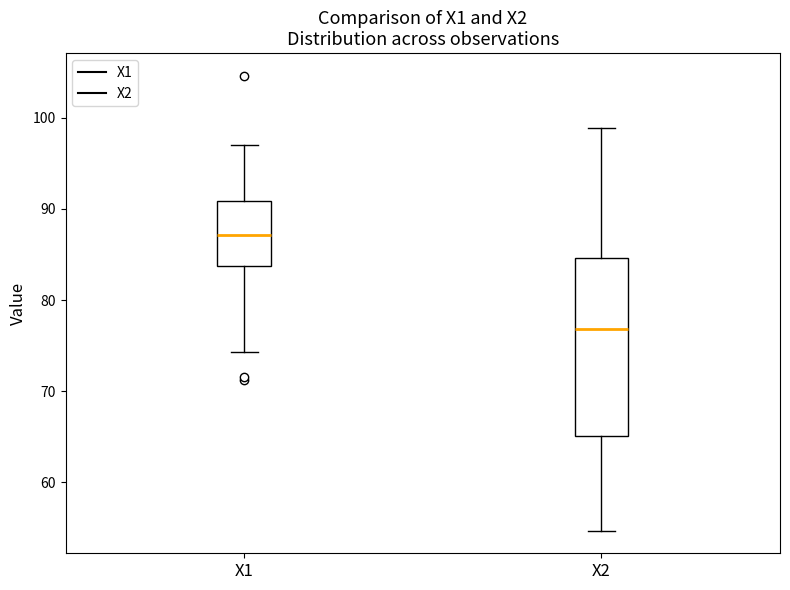

Reading left to right, transcribe this box plot: for each box, give where its median line is, the range the box spans, and where its two whiskers end, as read against the y-axis. The values are not printed on the chart, so give them approximately, as read against the axis.

X1: median 87, box 84 to 91, whiskers 74 to 97
X2: median 77, box 65 to 85, whiskers 55 to 99